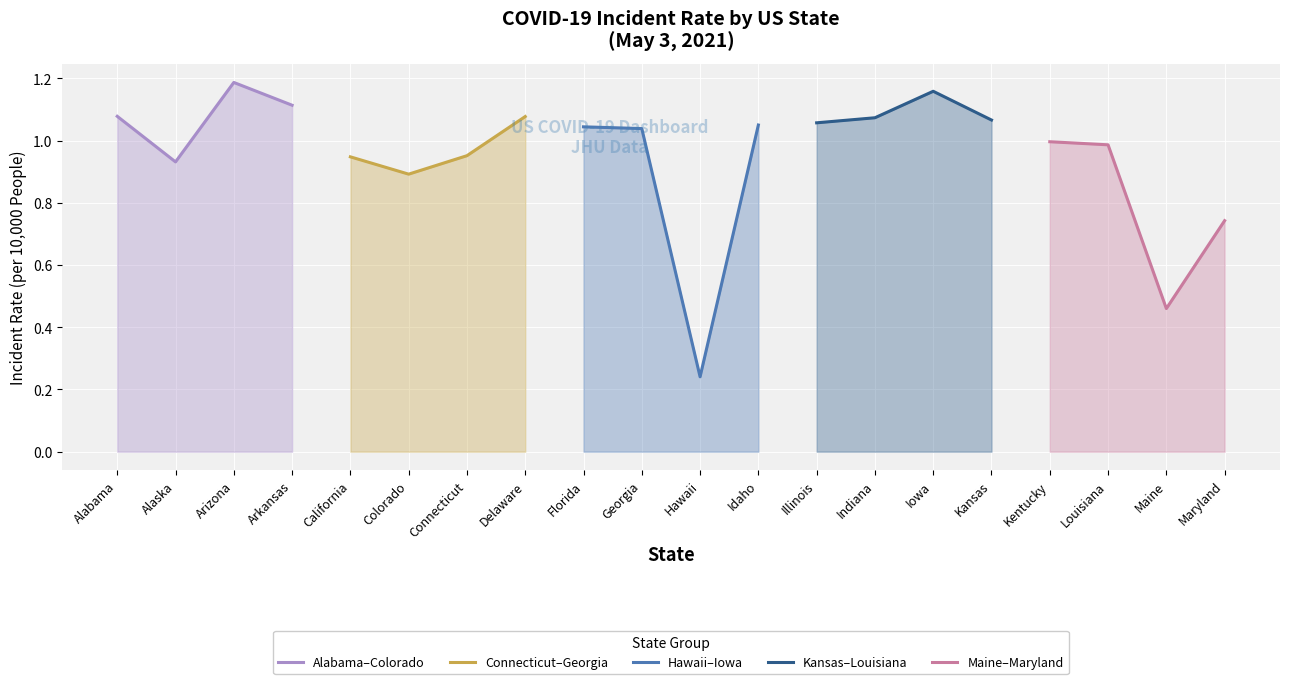

Which series has the largest range (max minus min)?

Hawaii–Iowa